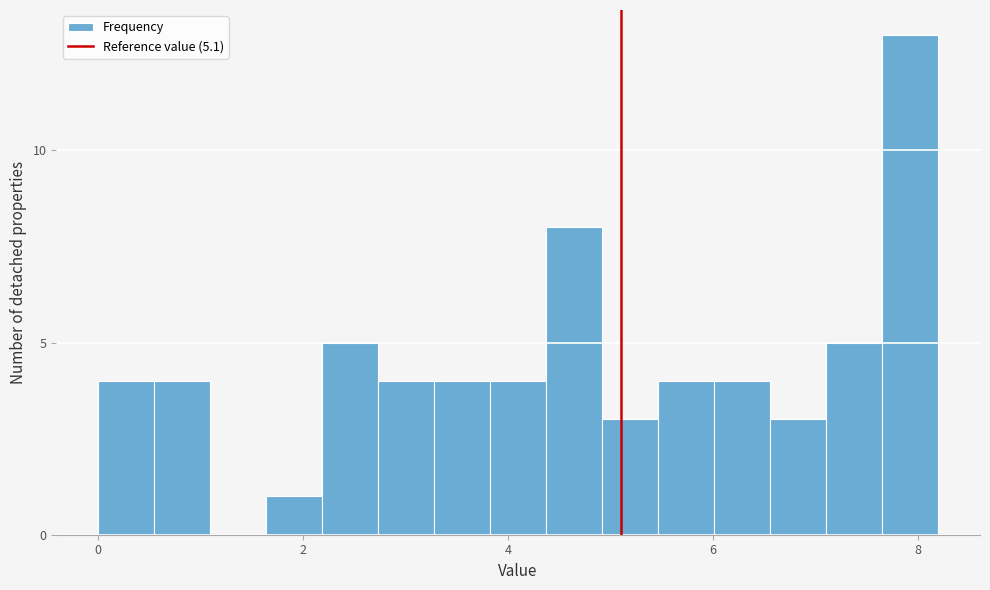

Around what value on the x-axis is the tallest bar? Give the approximate position of its centre, as read against the axis.

8.0